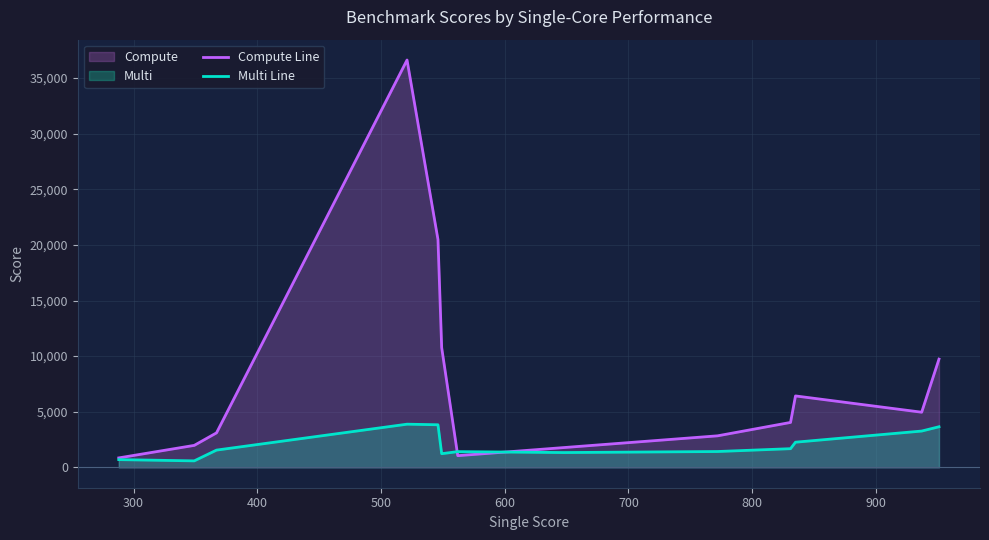

Reading left to right, what are all the values shown in this chart?

Compute Line: 850.0	1975.5	3101.0	36618.0	20482.0	10766.0	1050.0	1781.0	2834.0	4039.0	6421.0	4957.0	9731.0
Multi Line: 695.0	583.0	1551.0	3881.0	3829.0	1229.0	1414.0	1331.0	1424.0	1679.0	2262.0	3263.0	3650.0